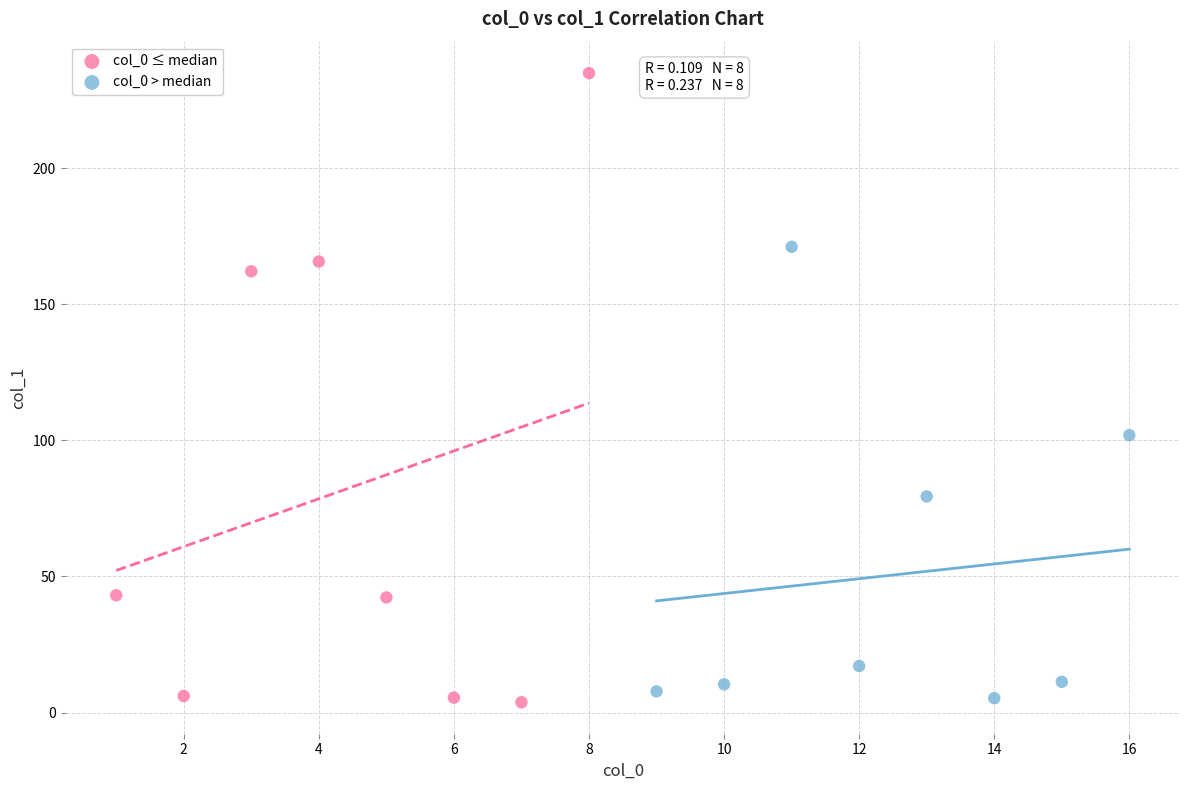

Which series reaches the maximum Y coordinate?

col_0 ≤ median